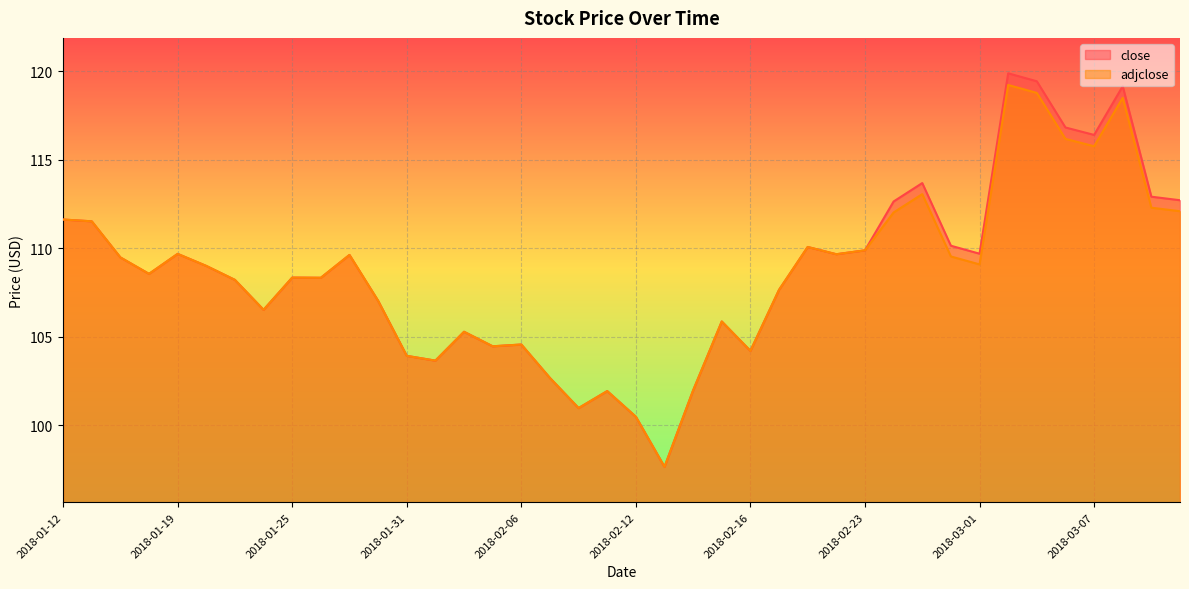

What is the label of the 23rd point from the left?

2018-02-14